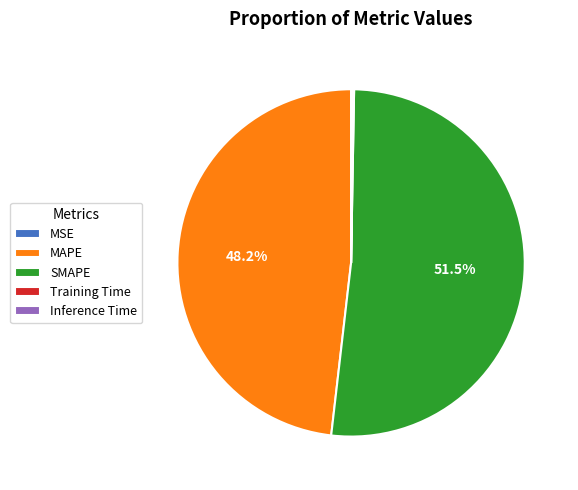

Between SMAPE and MAPE, which is larger?

SMAPE